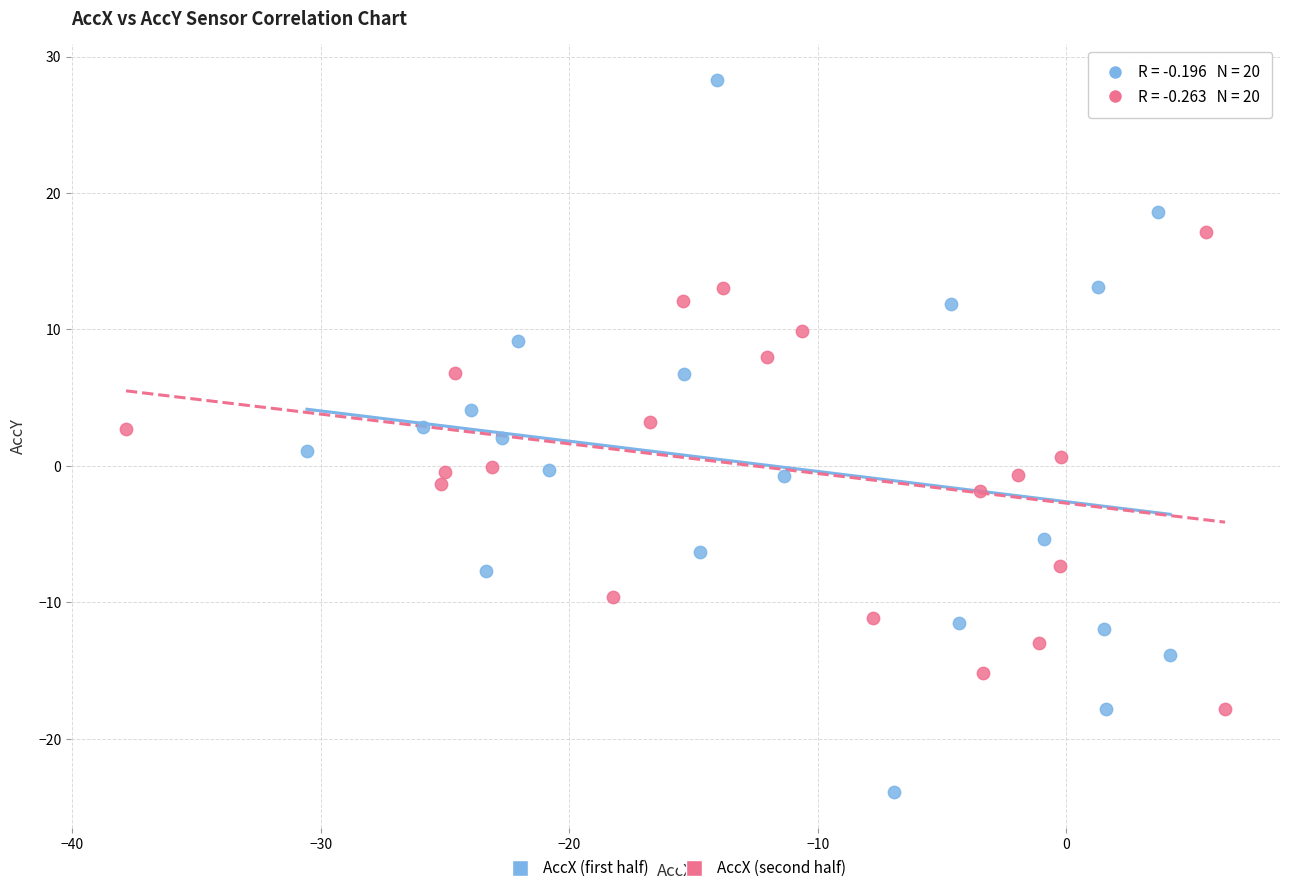

What are all the series names shown in the legend?

AccX (first half), AccX (second half)